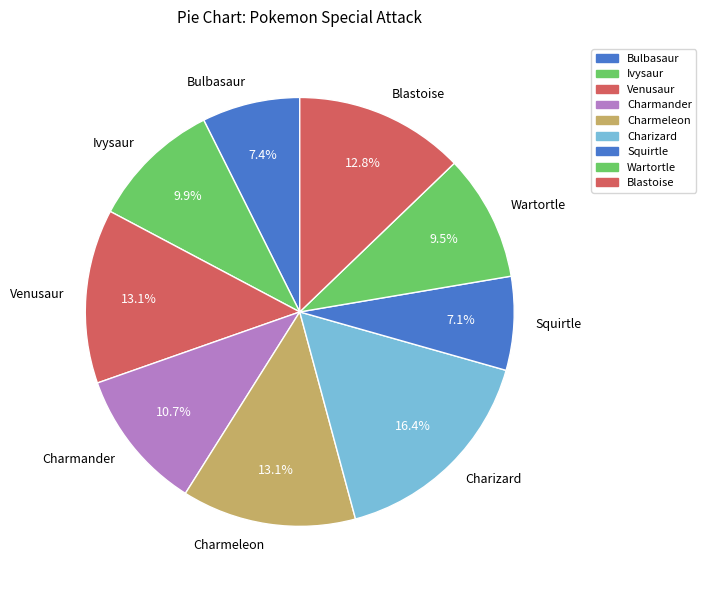

Is it true that Charizard is 16% of the pie?

True